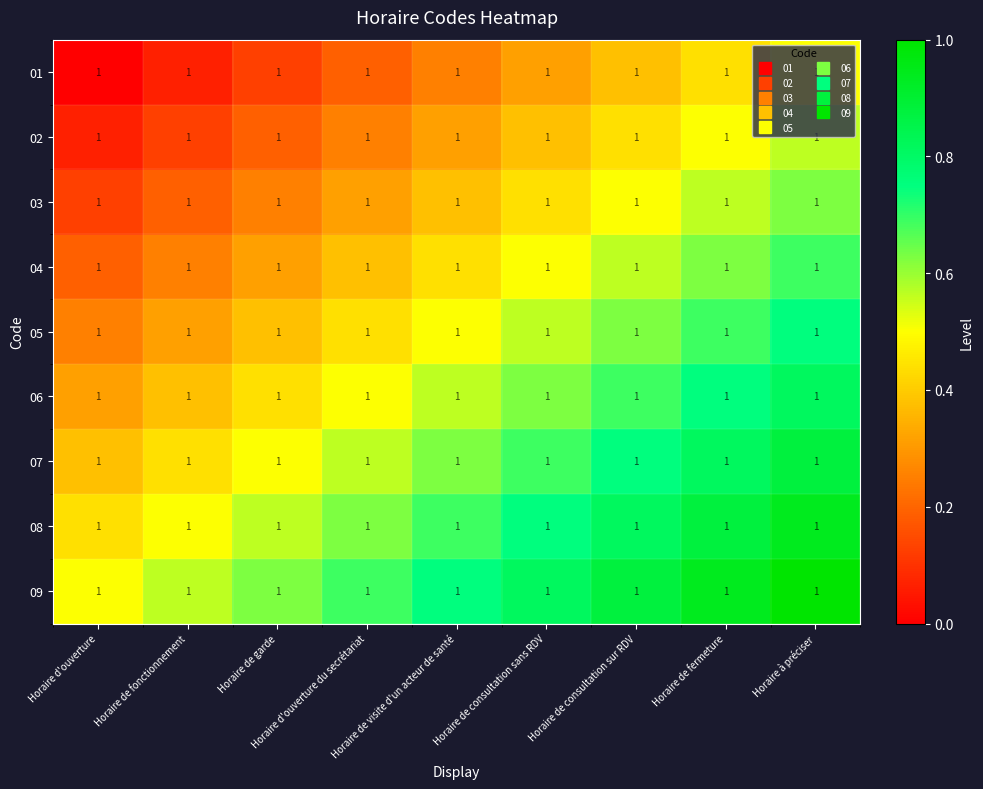

Reading right to left, transcribe all the data shown in this chart.

01: Horaire à préciser=1.0	Horaire de fermeture=1.0	Horaire de consultation sur RDV=1.0	Horaire de consultation sans RDV=1.0	Horaire de visite d'un acteur de santé=1.0	Horaire d'ouverture du secrétariat=1.0	Horaire de garde=1.0	Horaire de fonctionnement=1.0	Horaire d'ouverture=1.0
02: Horaire à préciser=1.0	Horaire de fermeture=1.0	Horaire de consultation sur RDV=1.0	Horaire de consultation sans RDV=1.0	Horaire de visite d'un acteur de santé=1.0	Horaire d'ouverture du secrétariat=1.0	Horaire de garde=1.0	Horaire de fonctionnement=1.0	Horaire d'ouverture=1.0
03: Horaire à préciser=1.0	Horaire de fermeture=1.0	Horaire de consultation sur RDV=1.0	Horaire de consultation sans RDV=1.0	Horaire de visite d'un acteur de santé=1.0	Horaire d'ouverture du secrétariat=1.0	Horaire de garde=1.0	Horaire de fonctionnement=1.0	Horaire d'ouverture=1.0
04: Horaire à préciser=1.0	Horaire de fermeture=1.0	Horaire de consultation sur RDV=1.0	Horaire de consultation sans RDV=1.0	Horaire de visite d'un acteur de santé=1.0	Horaire d'ouverture du secrétariat=1.0	Horaire de garde=1.0	Horaire de fonctionnement=1.0	Horaire d'ouverture=1.0
05: Horaire à préciser=1.0	Horaire de fermeture=1.0	Horaire de consultation sur RDV=1.0	Horaire de consultation sans RDV=1.0	Horaire de visite d'un acteur de santé=1.0	Horaire d'ouverture du secrétariat=1.0	Horaire de garde=1.0	Horaire de fonctionnement=1.0	Horaire d'ouverture=1.0
06: Horaire à préciser=1.0	Horaire de fermeture=1.0	Horaire de consultation sur RDV=1.0	Horaire de consultation sans RDV=1.0	Horaire de visite d'un acteur de santé=1.0	Horaire d'ouverture du secrétariat=1.0	Horaire de garde=1.0	Horaire de fonctionnement=1.0	Horaire d'ouverture=1.0
07: Horaire à préciser=1.0	Horaire de fermeture=1.0	Horaire de consultation sur RDV=1.0	Horaire de consultation sans RDV=1.0	Horaire de visite d'un acteur de santé=1.0	Horaire d'ouverture du secrétariat=1.0	Horaire de garde=1.0	Horaire de fonctionnement=1.0	Horaire d'ouverture=1.0
08: Horaire à préciser=1.0	Horaire de fermeture=1.0	Horaire de consultation sur RDV=1.0	Horaire de consultation sans RDV=1.0	Horaire de visite d'un acteur de santé=1.0	Horaire d'ouverture du secrétariat=1.0	Horaire de garde=1.0	Horaire de fonctionnement=1.0	Horaire d'ouverture=1.0
09: Horaire à préciser=1.0	Horaire de fermeture=1.0	Horaire de consultation sur RDV=1.0	Horaire de consultation sans RDV=1.0	Horaire de visite d'un acteur de santé=1.0	Horaire d'ouverture du secrétariat=1.0	Horaire de garde=1.0	Horaire de fonctionnement=1.0	Horaire d'ouverture=1.0